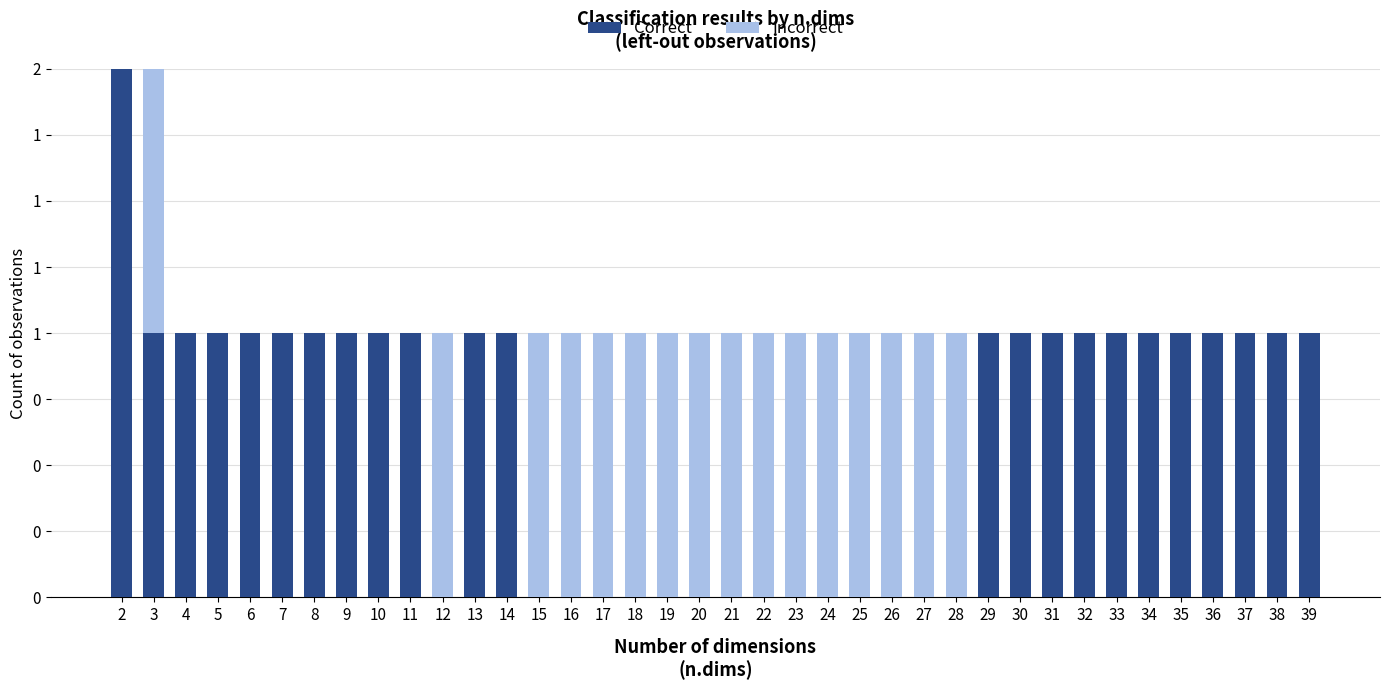

The value of Correct at 15 is 1. True or false?

False